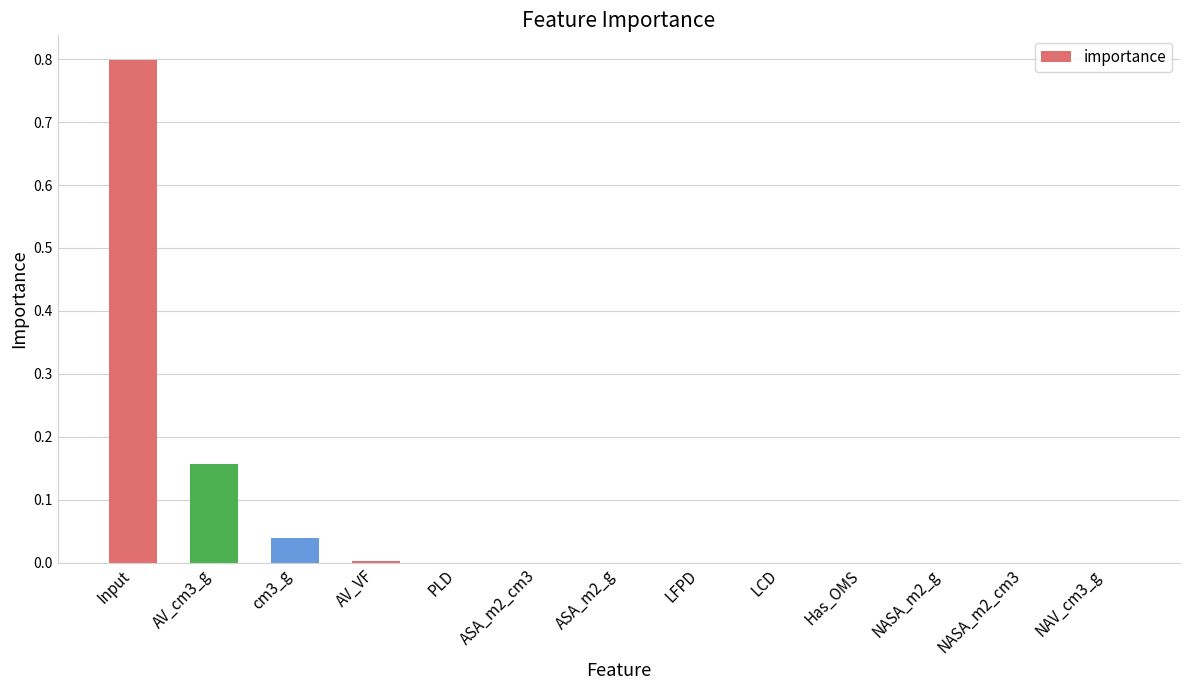

The chart shows a value of 0.8 at Input. True or false?

True